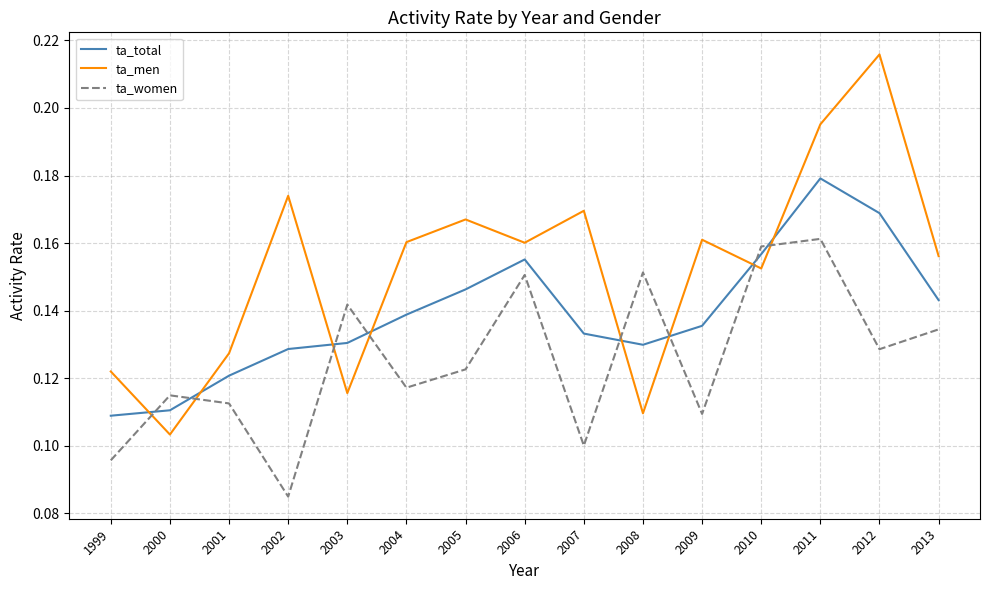

What are all the series names shown in the legend?

ta_total, ta_men, ta_women